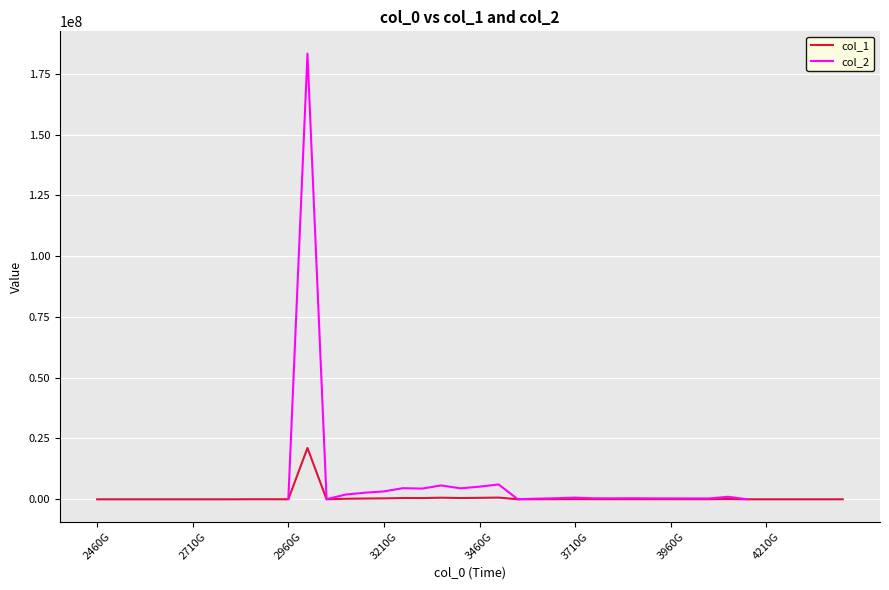

What position from the left is 2460G?

1